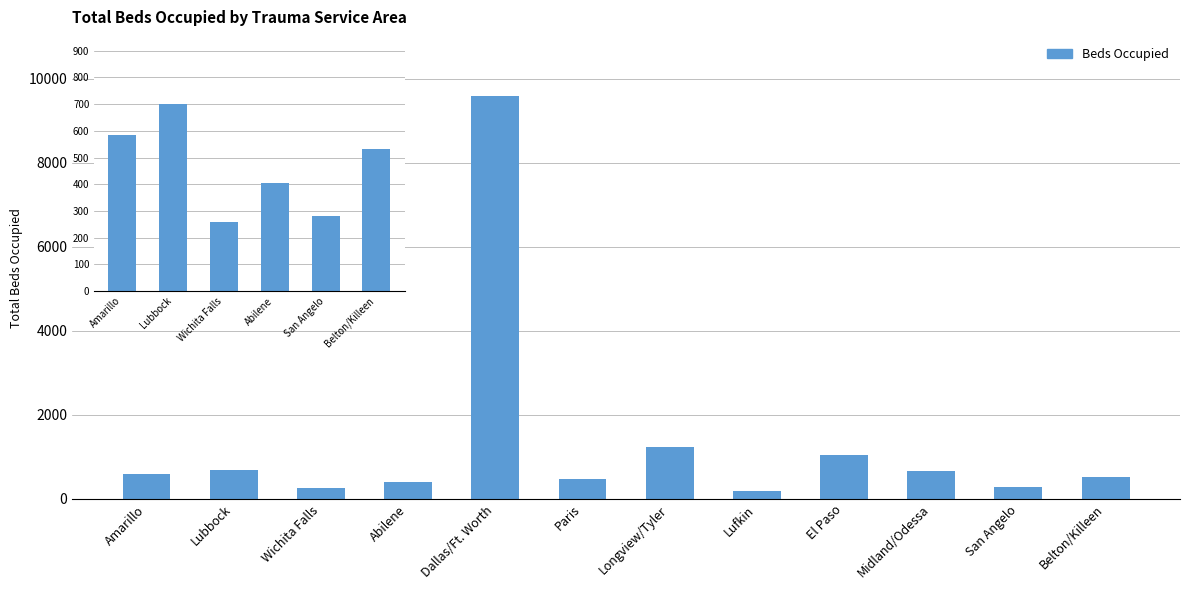

What is the label of the 9th bar from the right?

Abilene